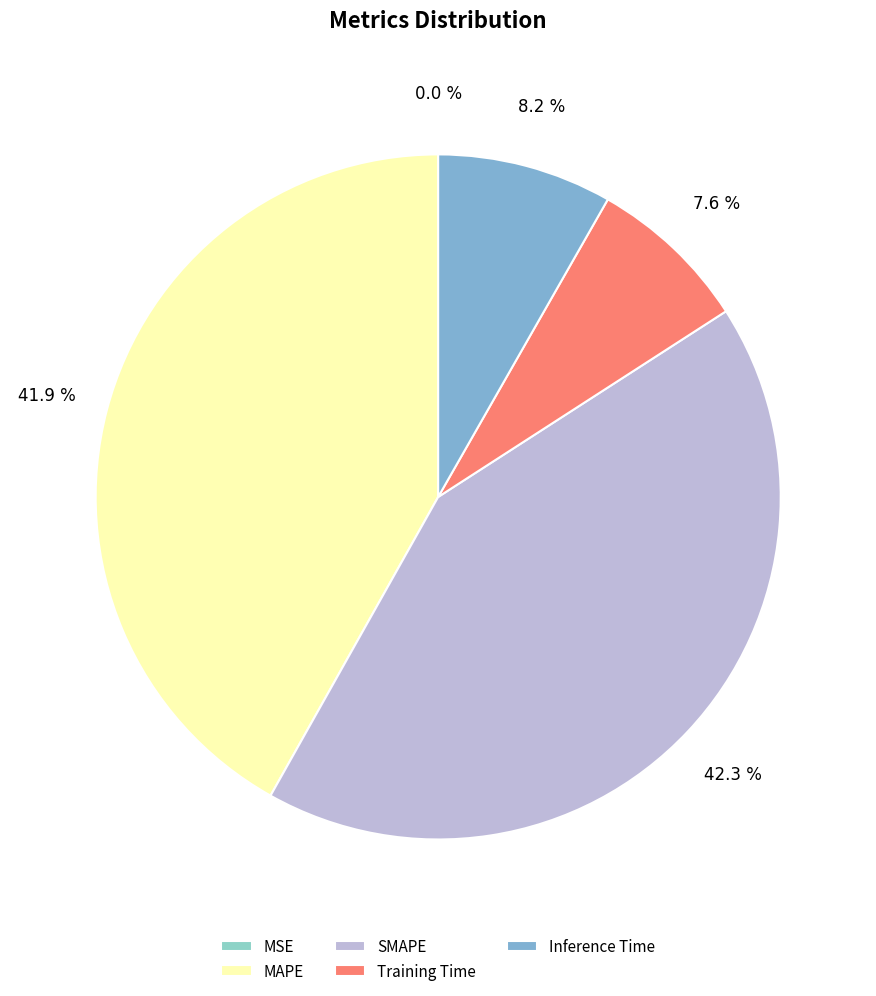

Is MAPE the majority of the pie?

No